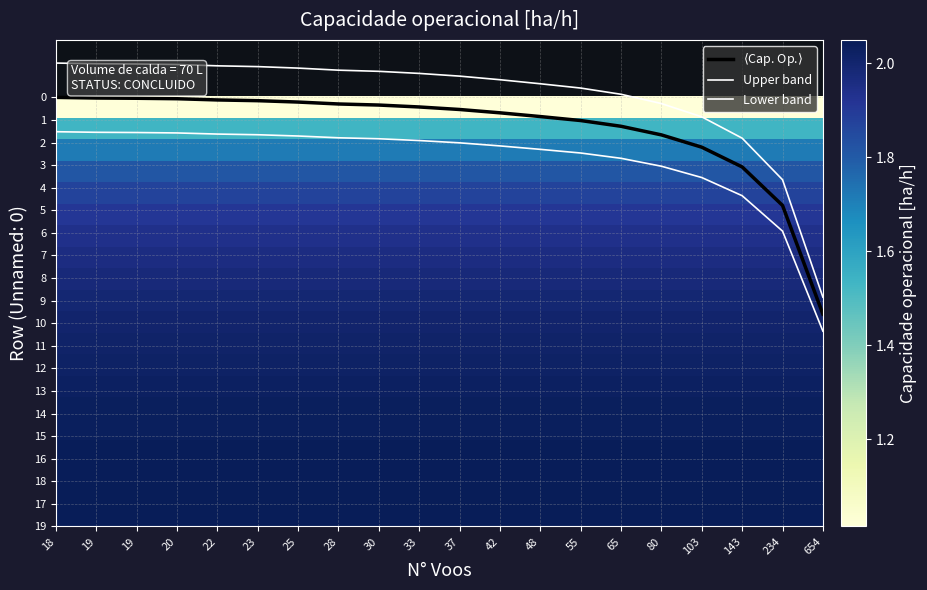

Which series has the widest spread of values?

Upper band